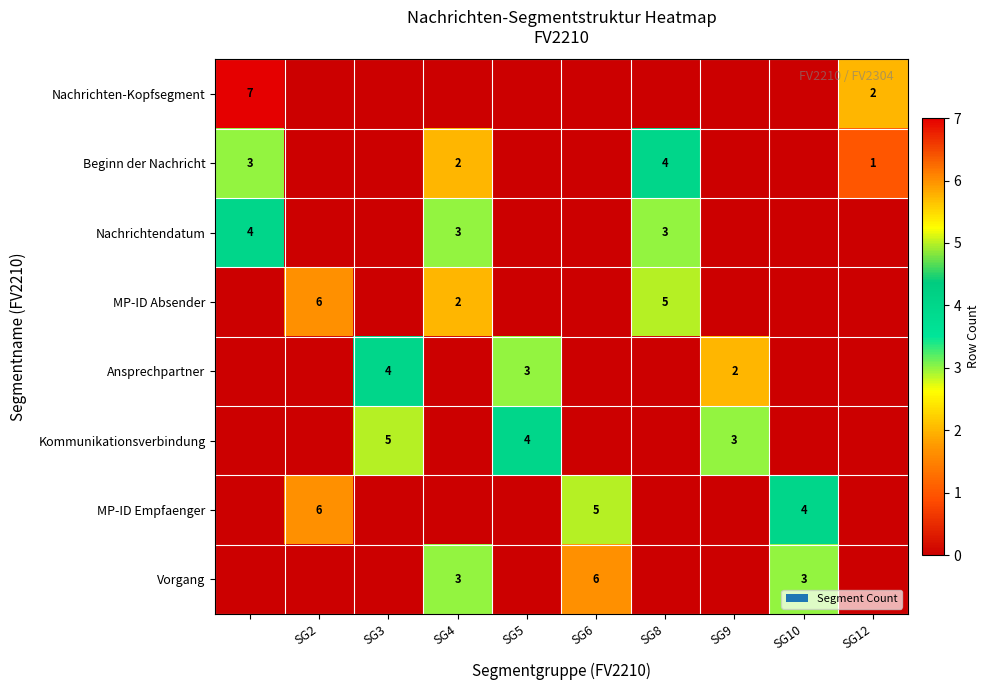

The MP-ID Absender series shows 5 at SG8. True or false?

True